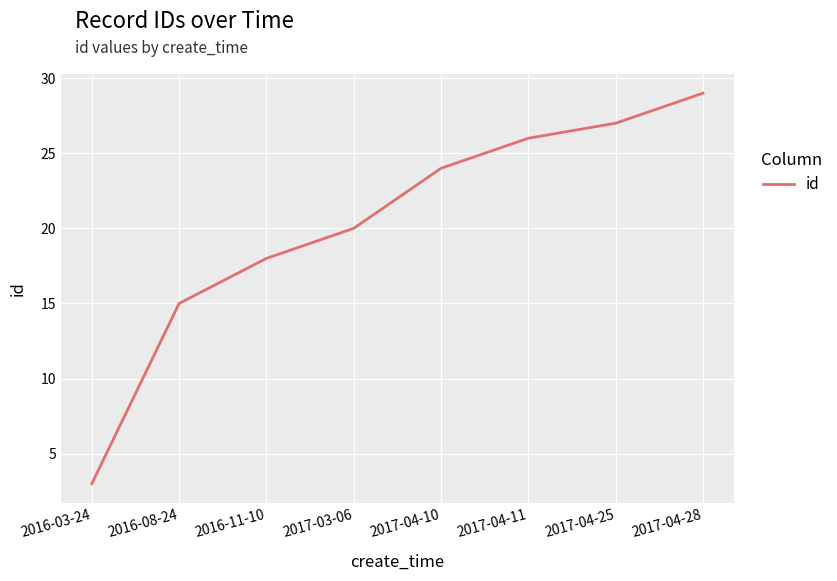

What is the average value?

20